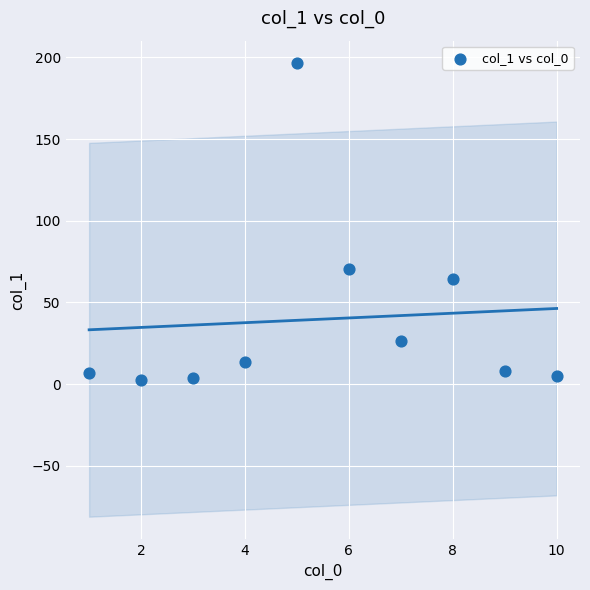

What Y value in the scatter plot is closest to 99?

70.7